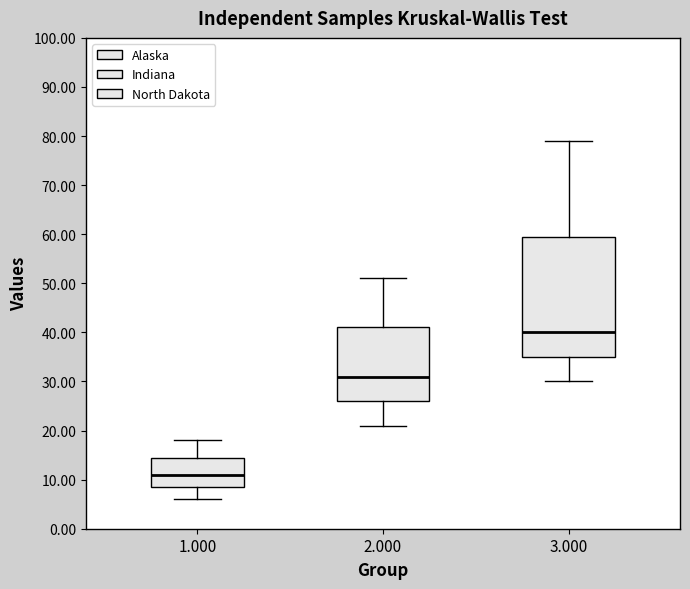

Where does the lower whisker of the box at x = 2.000 end on the y-axis? The values are not printed on the chart, so give them approximately, as read against the axis.

21